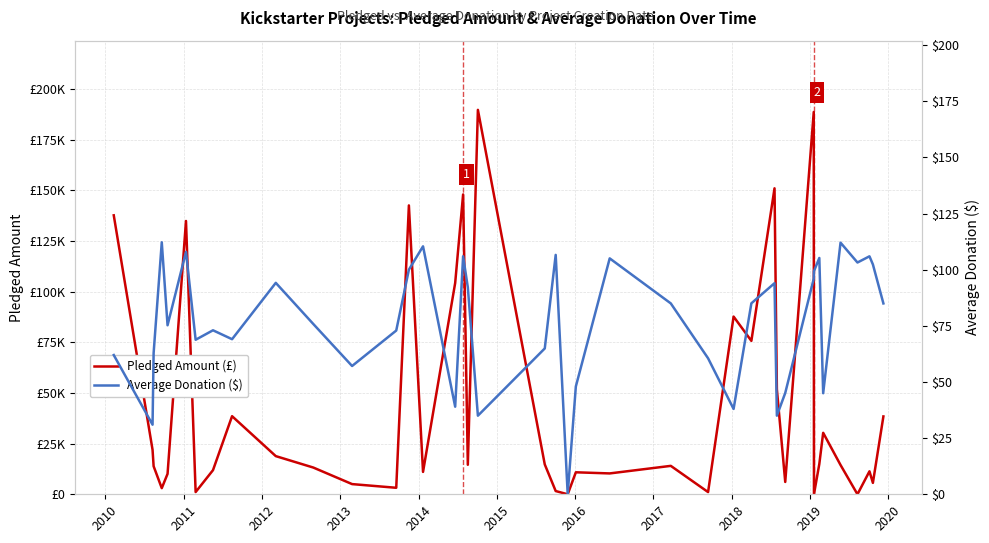

What are all the series names shown in the legend?

Pledged Amount (£), Average Donation ($)